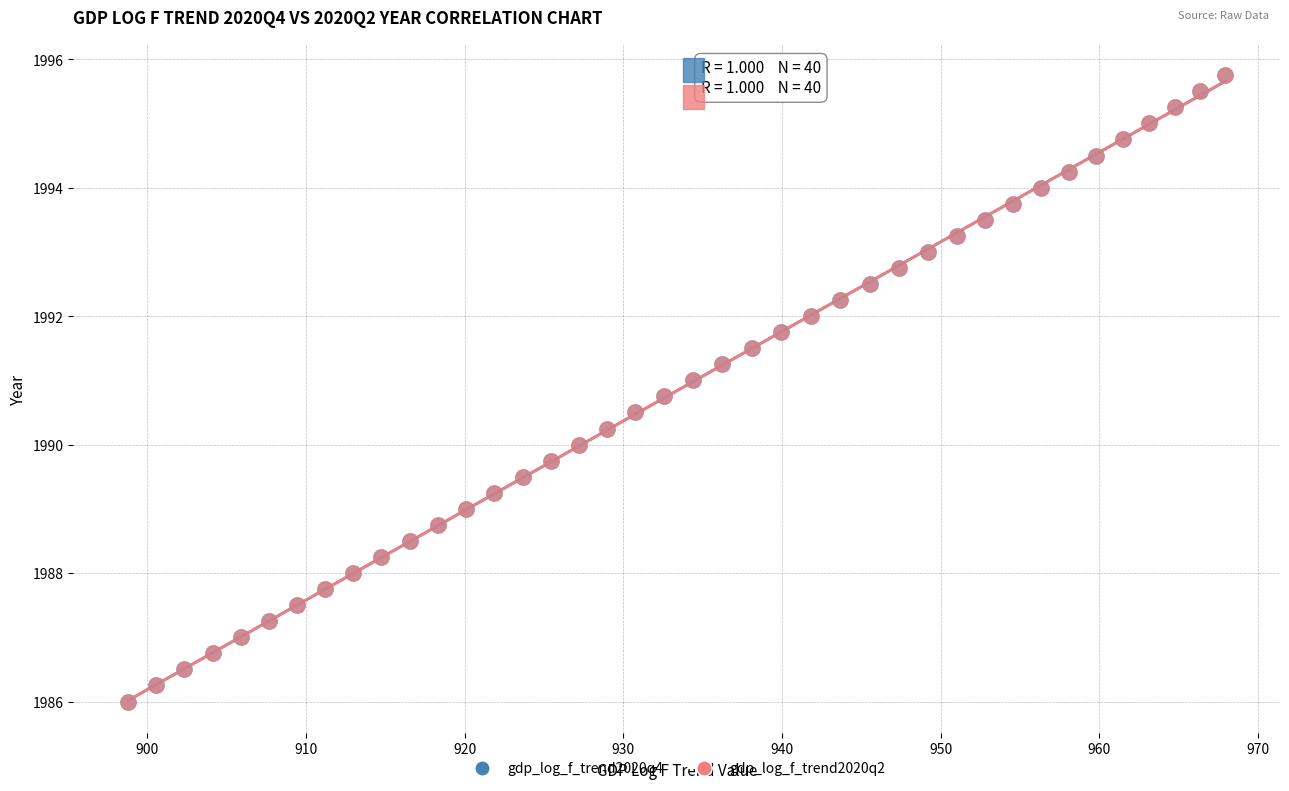

What are all the series names shown in the legend?

gdp_log_f_trend2020q4, gdp_log_f_trend2020q2